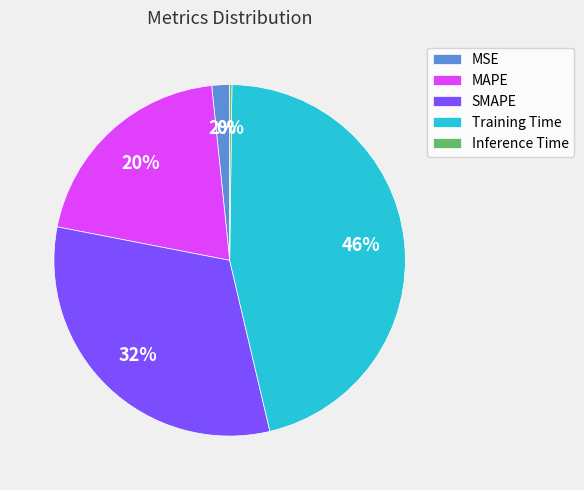

Which category has the biggest portion of the pie?

Training Time